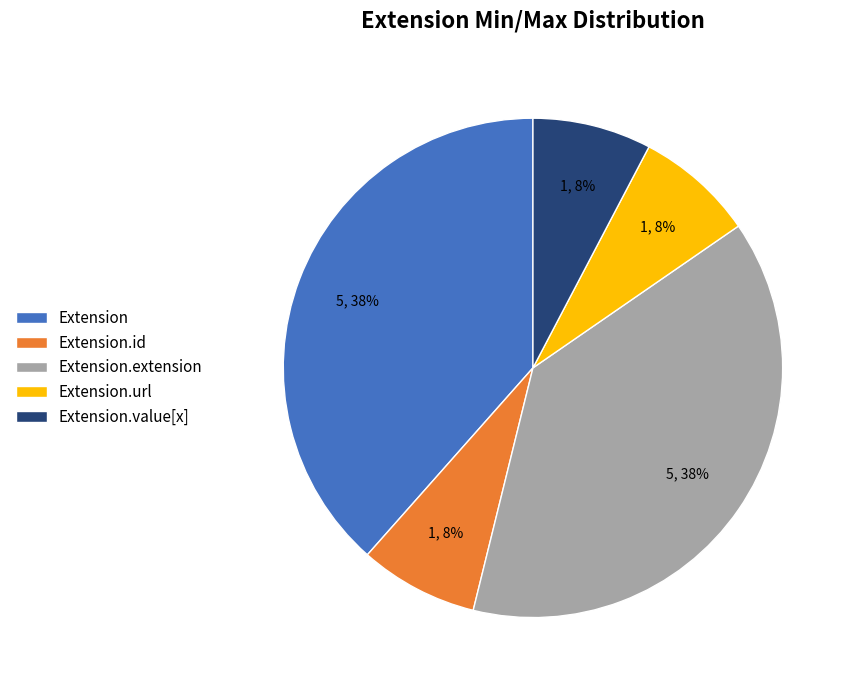

Is it true that Extension is 1% of the pie?

False